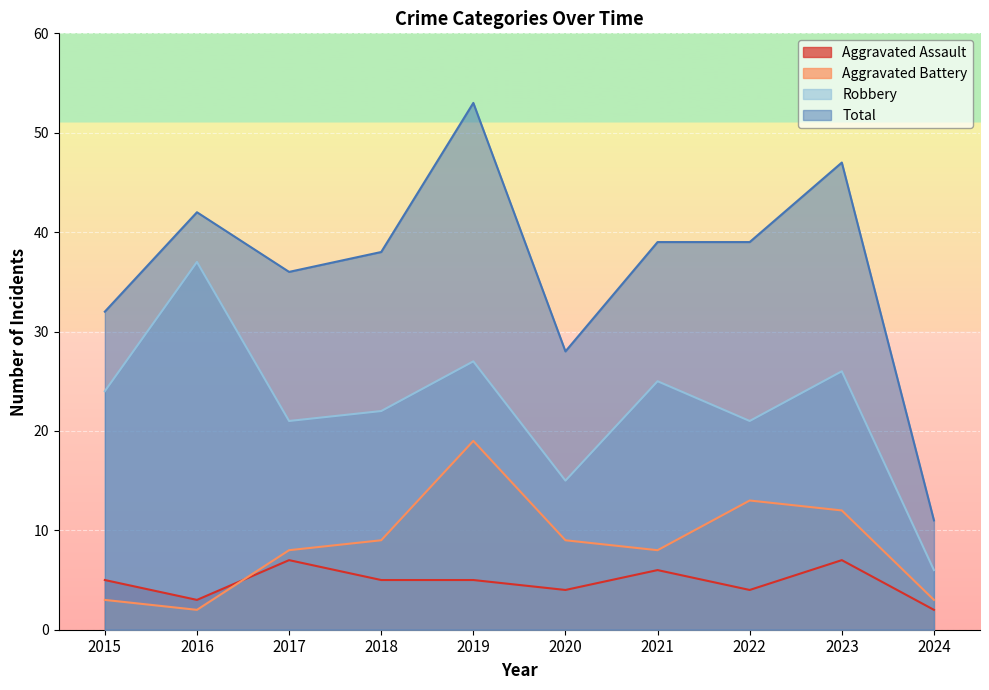

The Aggravated Battery series shows 28 at 2019. True or false?

False